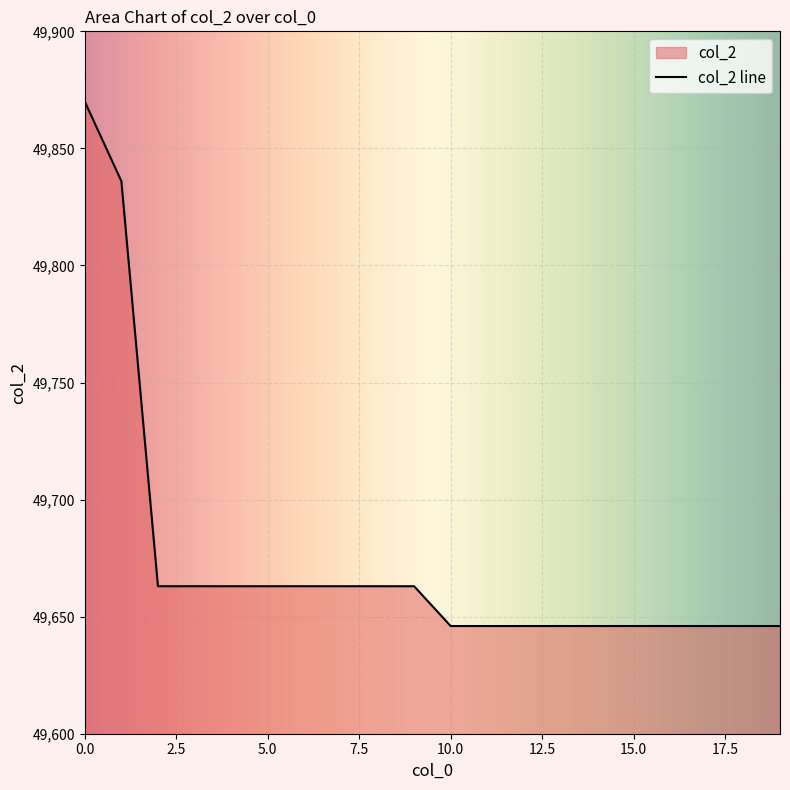

What is the difference between the maximum and minimum values?

224